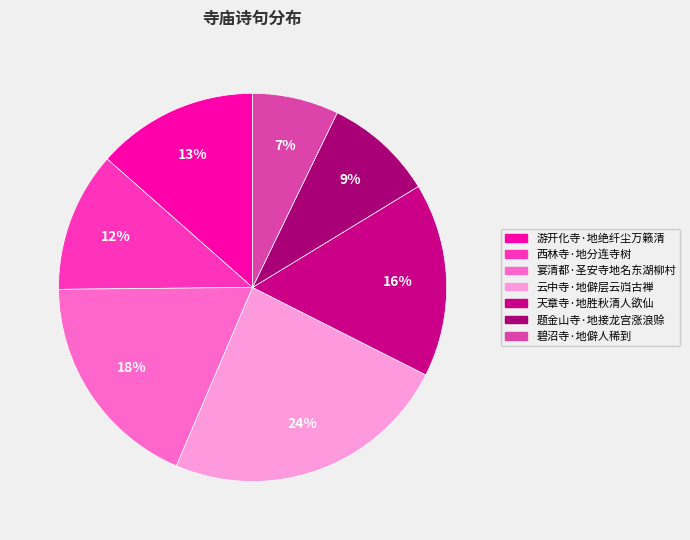

To the nearest percent, what portion does 云中寺·地僻层云岿古禅 represent?

24%